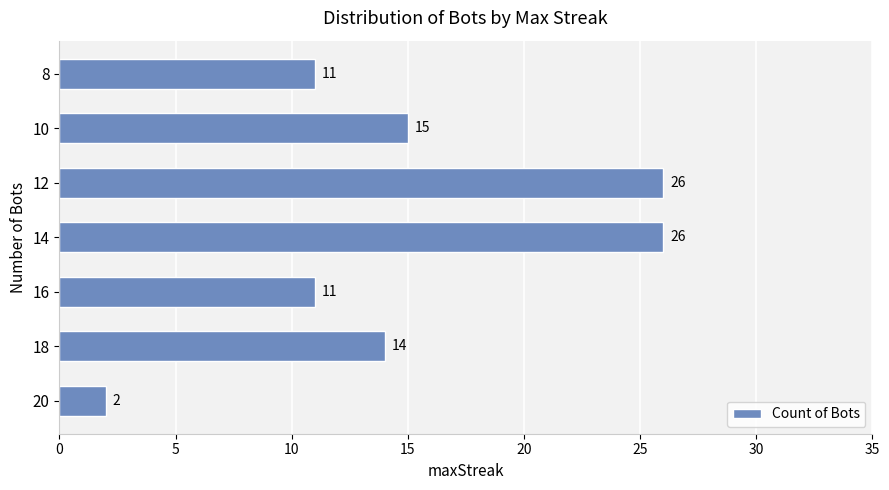

Between 14 and 20, which is larger?

14